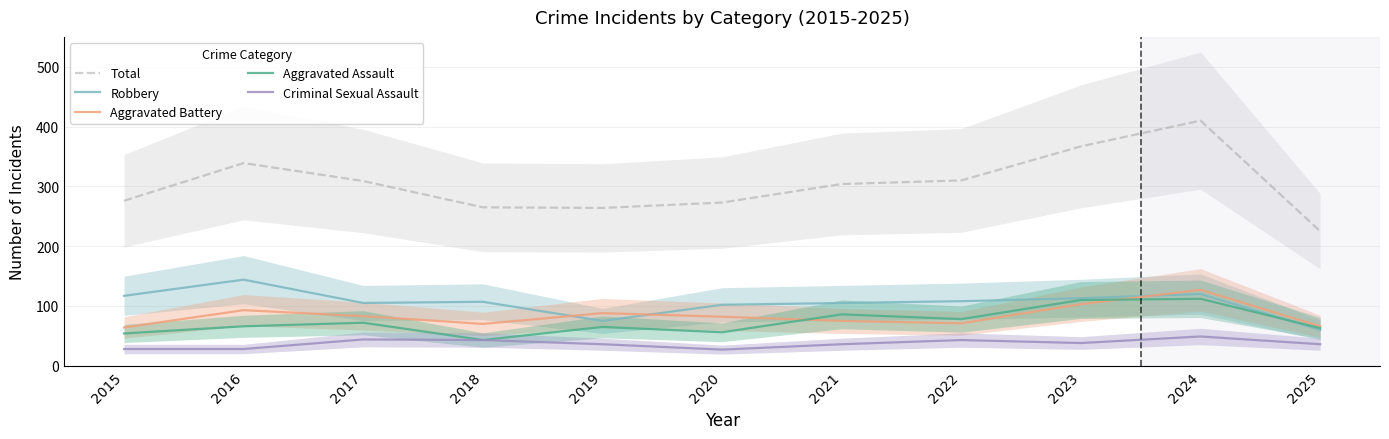

Between 2017 and 2021, which series saw the biggest shift?

Aggravated Assault